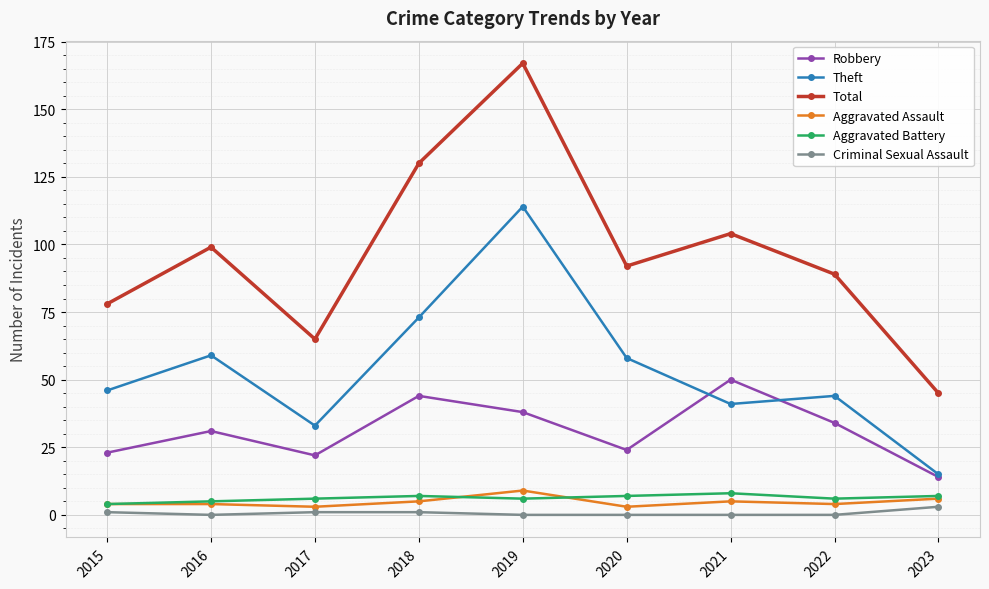

Between 2018 and 2023, which series saw the biggest shift?

Total